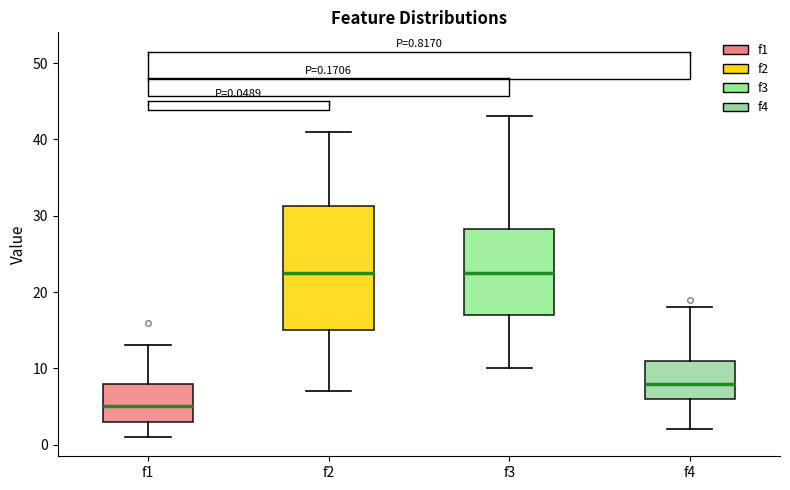

Comparing the boxes themselves (not the whiskers), which one is the tallest?

f2